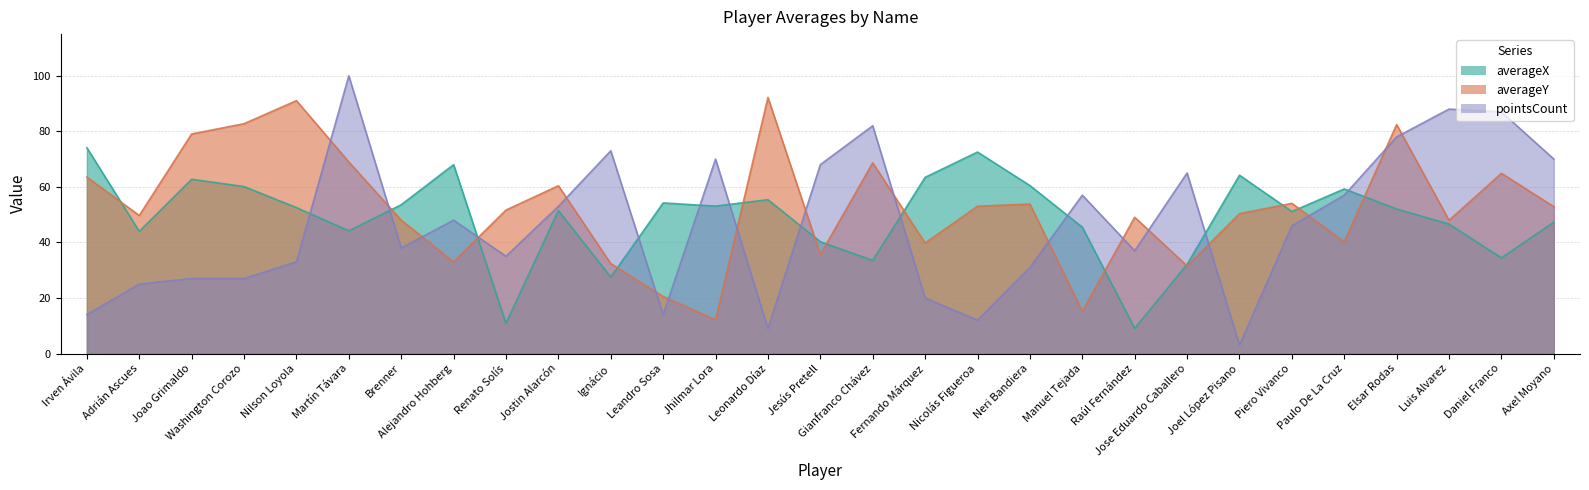

What position from the right is Jose Eduardo Caballero?

8